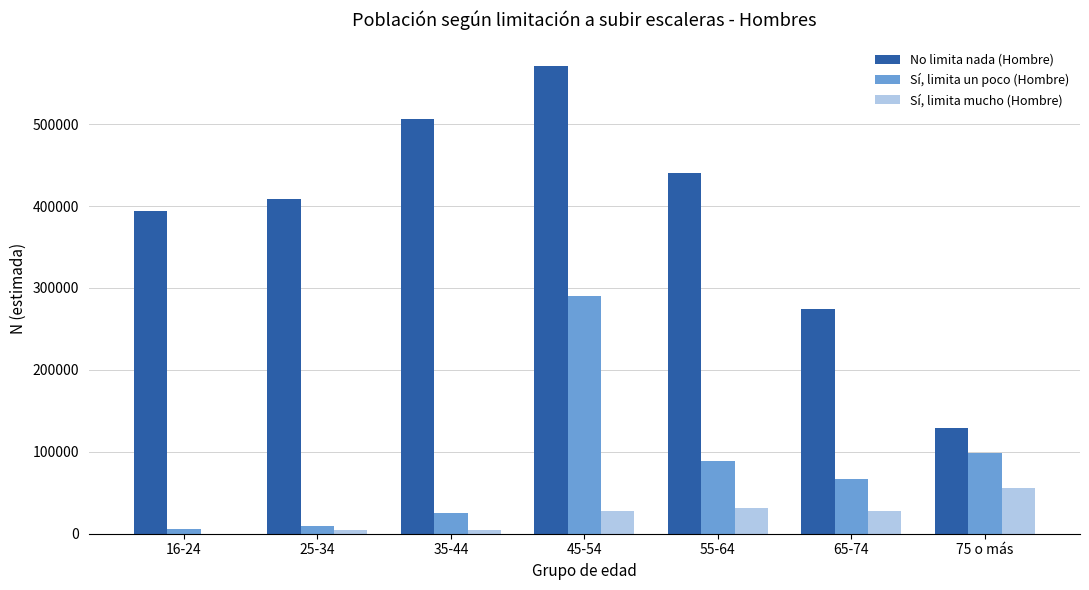

What is the highest value of the Sí, limita un poco (Hombre) series?

289638